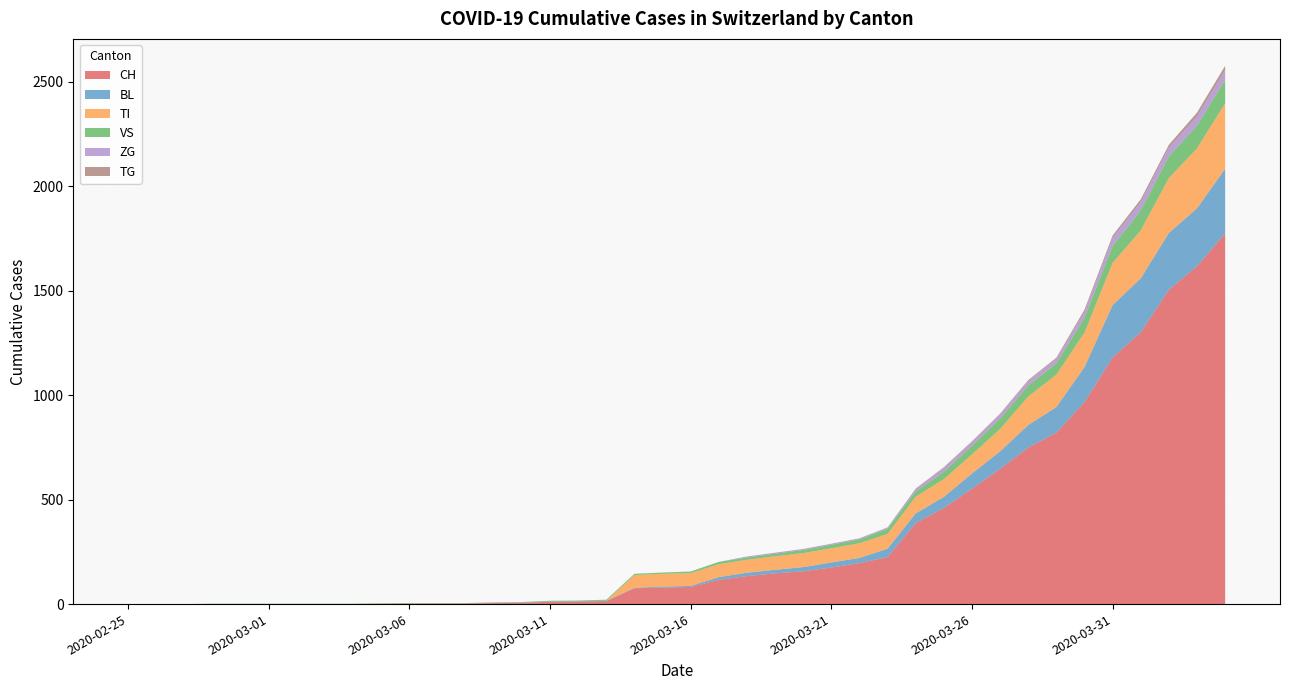

Reading left to right, what are all the values shown in this chart?

CH: 2020-02-25=0	2020-02-26=0	2020-02-27=0	2020-02-28=0	2020-02-29=0	2020-03-01=0	2020-03-02=0	2020-03-03=0	2020-03-04=0	2020-03-05=2	2020-03-06=3	2020-03-07=3	2020-03-08=3	2020-03-09=5	2020-03-10=6	2020-03-11=11	2020-03-12=12	2020-03-13=14	2020-03-14=76	2020-03-15=79	2020-03-16=82	2020-03-17=116	2020-03-18=134	2020-03-19=147	2020-03-20=157	2020-03-21=175	2020-03-22=196	2020-03-23=225	2020-03-24=388	2020-03-25=460	2020-03-26=552	2020-03-27=647	2020-03-28=749	2020-03-29=820	2020-03-30=967	2020-03-31=1180	2020-04-01=1301	2020-04-02=1504	2020-04-03=1617	2020-04-04=1774
BL: 2020-02-25=0	2020-02-26=0	2020-02-27=0	2020-02-28=0	2020-02-29=0	2020-03-01=0	2020-03-02=0	2020-03-03=0	2020-03-04=0	2020-03-05=0	2020-03-06=0	2020-03-07=0	2020-03-08=0	2020-03-09=1	2020-03-10=2	2020-03-11=2	2020-03-12=2	2020-03-13=2	2020-03-14=2	2020-03-15=5	2020-03-16=5	2020-03-17=13	2020-03-18=16	2020-03-19=17	2020-03-20=20	2020-03-21=24	2020-03-22=25	2020-03-23=40	2020-03-24=46	2020-03-25=53	2020-03-26=73	2020-03-27=84	2020-03-28=108	2020-03-29=123	2020-03-30=167	2020-03-31=251	2020-04-01=258	2020-04-02=272	2020-04-03=277	2020-04-04=309
TI: 2020-02-25=0	2020-02-26=0	2020-02-27=0	2020-02-28=0	2020-02-29=0	2020-03-01=0	2020-03-02=0	2020-03-03=0	2020-03-04=0	2020-03-05=0	2020-03-06=0	2020-03-07=0	2020-03-08=0	2020-03-09=0	2020-03-10=0	2020-03-11=0	2020-03-12=0	2020-03-13=0	2020-03-14=61	2020-03-15=61	2020-03-16=61	2020-03-17=62	2020-03-18=62	2020-03-19=65	2020-03-20=67	2020-03-21=68	2020-03-22=70	2020-03-23=71	2020-03-24=80	2020-03-25=85	2020-03-26=91	2020-03-27=107	2020-03-28=136	2020-03-29=155	2020-03-30=165	2020-03-31=202	2020-04-01=229	2020-04-02=263	2020-04-03=287	2020-04-04=314
VS: 2020-02-25=0	2020-02-26=0	2020-02-27=0	2020-02-28=2	2020-02-29=2	2020-03-01=2	2020-03-02=2	2020-03-03=2	2020-03-04=2	2020-03-05=2	2020-03-06=2	2020-03-07=2	2020-03-08=2	2020-03-09=2	2020-03-10=2	2020-03-11=3	2020-03-12=3	2020-03-13=5	2020-03-14=6	2020-03-15=6	2020-03-16=8	2020-03-17=11	2020-03-18=11	2020-03-19=12	2020-03-20=15	2020-03-21=17	2020-03-22=19	2020-03-23=24	2020-03-24=25	2020-03-25=35	2020-03-26=41	2020-03-27=50	2020-03-28=53	2020-03-29=54	2020-03-30=71	2020-03-31=81	2020-04-01=96	2020-04-02=104	2020-04-03=109	2020-04-04=112
ZG: 2020-02-25=0	2020-02-26=0	2020-02-27=0	2020-02-28=0	2020-02-29=0	2020-03-01=0	2020-03-02=0	2020-03-03=0	2020-03-04=0	2020-03-05=0	2020-03-06=0	2020-03-07=0	2020-03-08=0	2020-03-09=0	2020-03-10=0	2020-03-11=0	2020-03-12=0	2020-03-13=0	2020-03-14=0	2020-03-15=0	2020-03-16=0	2020-03-17=0	2020-03-18=5	2020-03-19=5	2020-03-20=5	2020-03-21=5	2020-03-22=5	2020-03-23=5	2020-03-24=12	2020-03-25=18	2020-03-26=18	2020-03-27=18	2020-03-28=21	2020-03-29=21	2020-03-30=29	2020-03-31=39	2020-04-01=40	2020-04-02=41	2020-04-03=44	2020-04-04=46
TG: 2020-02-25=0	2020-02-26=0	2020-02-27=0	2020-02-28=0	2020-02-29=0	2020-03-01=0	2020-03-02=0	2020-03-03=0	2020-03-04=0	2020-03-05=0	2020-03-06=0	2020-03-07=0	2020-03-08=0	2020-03-09=0	2020-03-10=0	2020-03-11=0	2020-03-12=0	2020-03-13=0	2020-03-14=0	2020-03-15=0	2020-03-16=0	2020-03-17=0	2020-03-18=0	2020-03-19=0	2020-03-20=0	2020-03-21=0	2020-03-22=0	2020-03-23=2	2020-03-24=2	2020-03-25=4	2020-03-26=4	2020-03-27=5	2020-03-28=5	2020-03-29=6	2020-03-30=10	2020-03-31=11	2020-04-01=13	2020-04-02=14	2020-04-03=18	2020-04-04=21